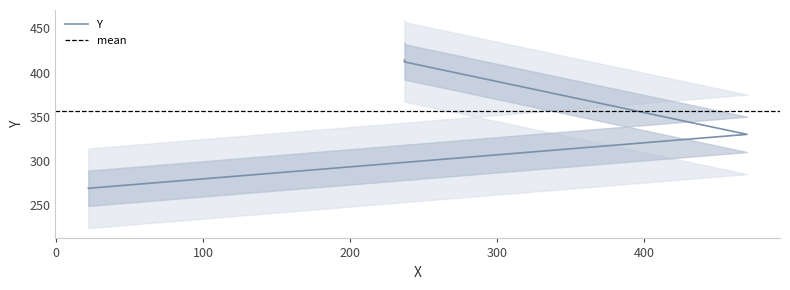

Approximately how many times larger is the value at 237 compared to 237?

1.0